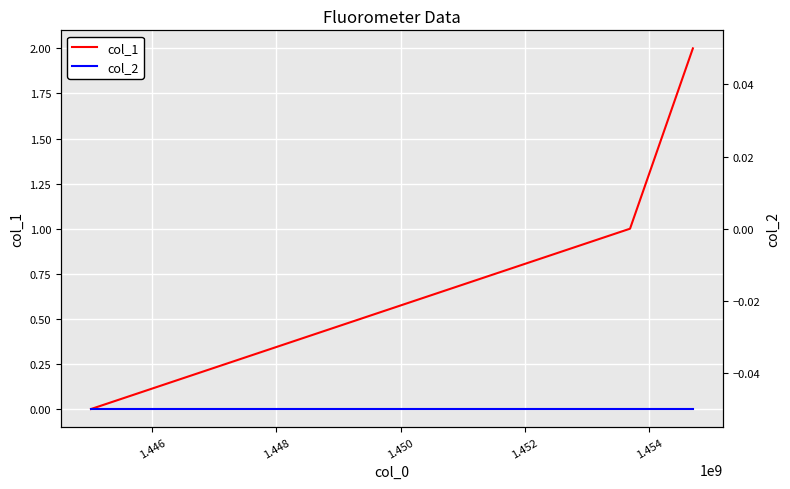

How many data points in col_1 are less than 1?

1